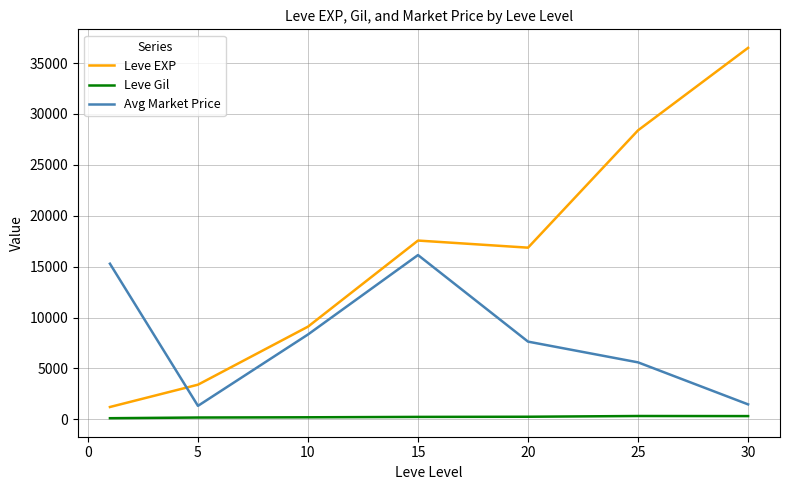

True or false: Avg Market Price and Leve EXP cross at least once.

True